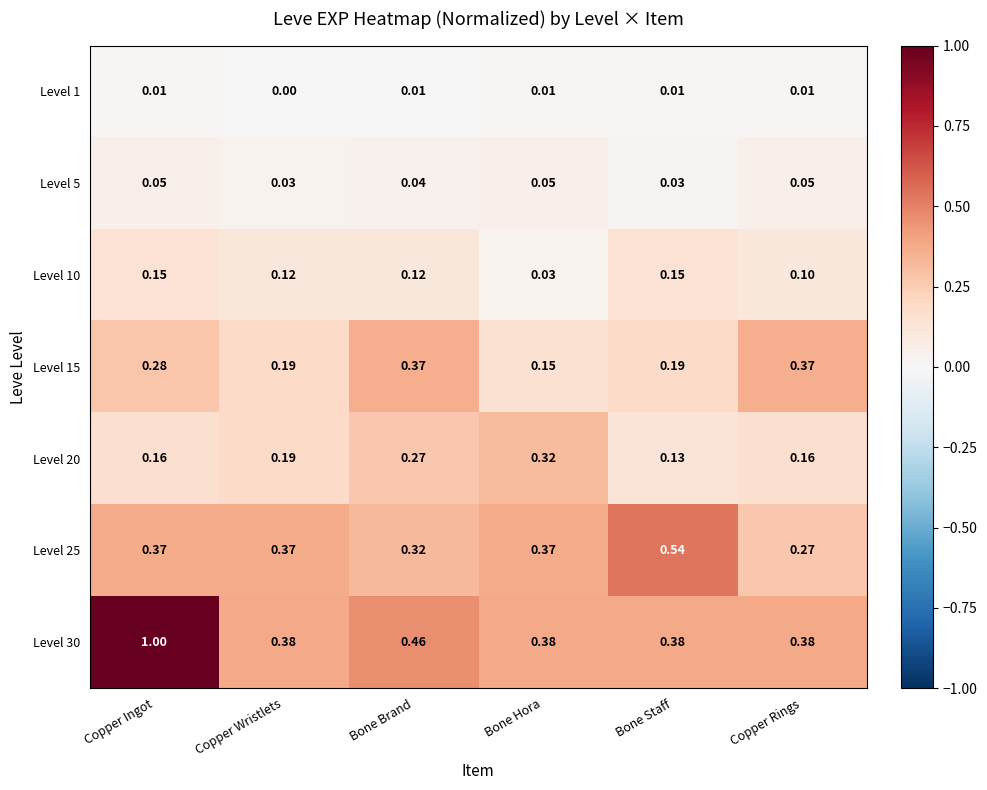

Is the value of Level 15 at Bone Hora greater than the value of Level 25 at Copper Ingot?

No